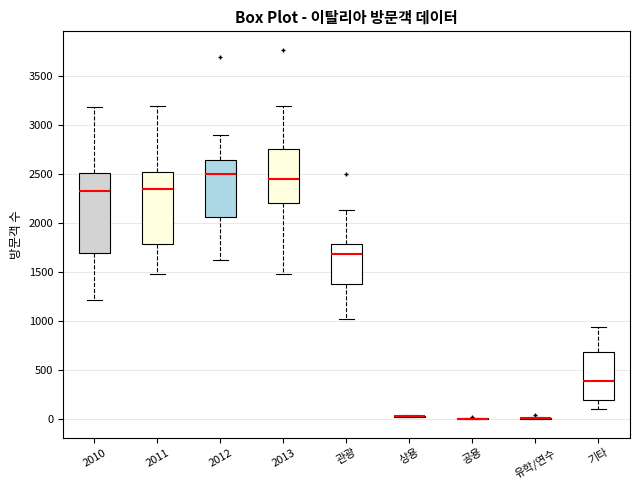

Reading left to right, transcribe this box plot: for each box, give where its median line is, the range the box spans, and where its two whiskers end, as read against the y-axis. The values are not printed on the chart, so give them approximately, as read against the axis.

2010: median 2300, box 1700 to 2500, whiskers 1200 to 3200
2011: median 2350, box 1800 to 2500, whiskers 1500 to 3200
2012: median 2500, box 2050 to 2650, whiskers 1600 to 2900
2013: median 2450, box 2200 to 2750, whiskers 1500 to 3200
관광: median 1700, box 1400 to 1800, whiskers 1000 to 2150
상용: box collapsed to a line at 50, whiskers 0 to 50
공용: box collapsed to a line at 0, whiskers 0 to 0
유학/연수: box collapsed to a line at 0, whiskers 0 to 0
기타: median 400, box 200 to 700, whiskers 100 to 950